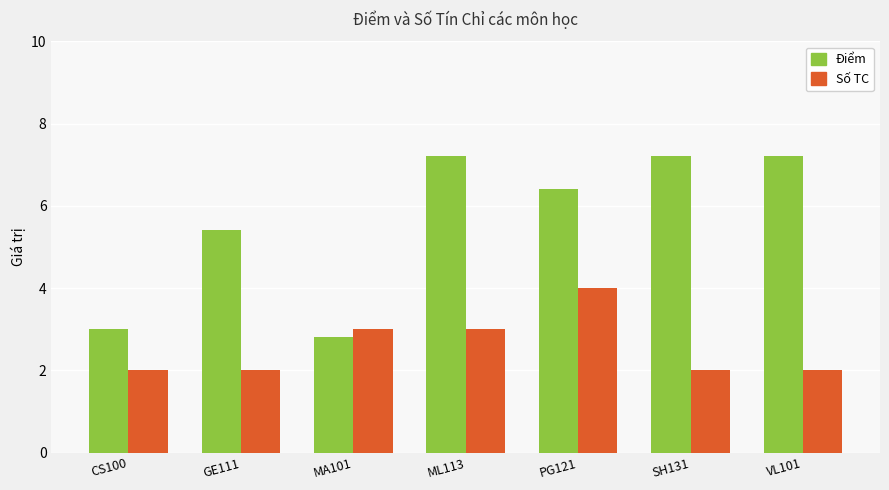

Which series has the widest spread of values?

Điểm